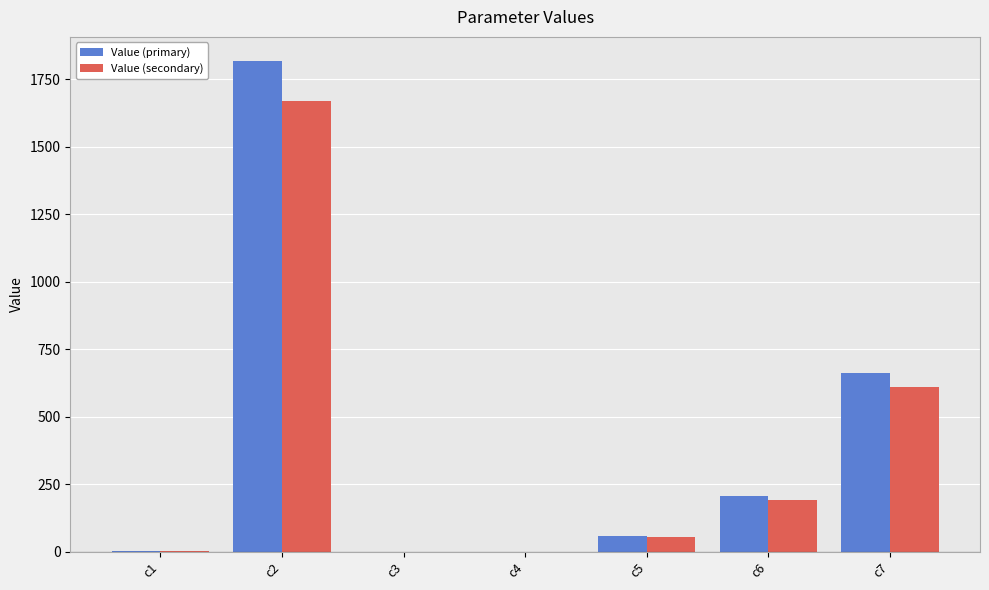

What are all the series names shown in the legend?

Value (primary), Value (secondary)